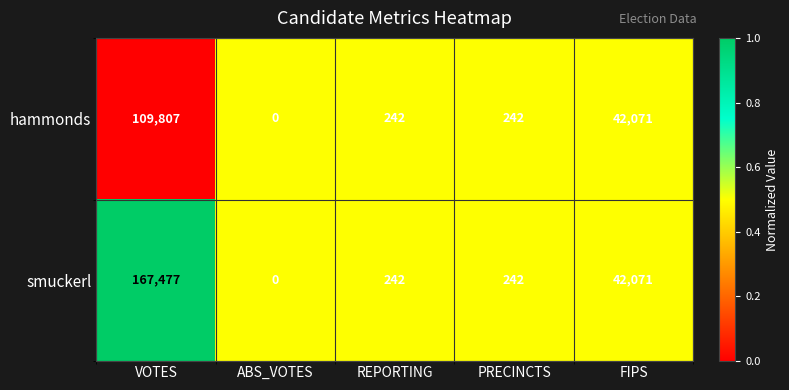

How many values in smuckerl are above zero?

4